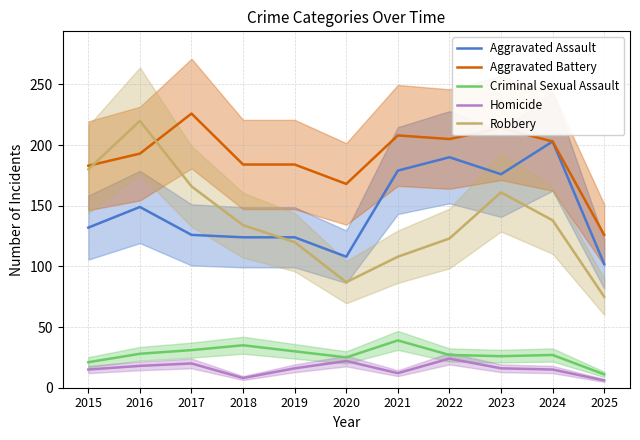

What is the sum of the Robbery values at 2025 and 2017?

241